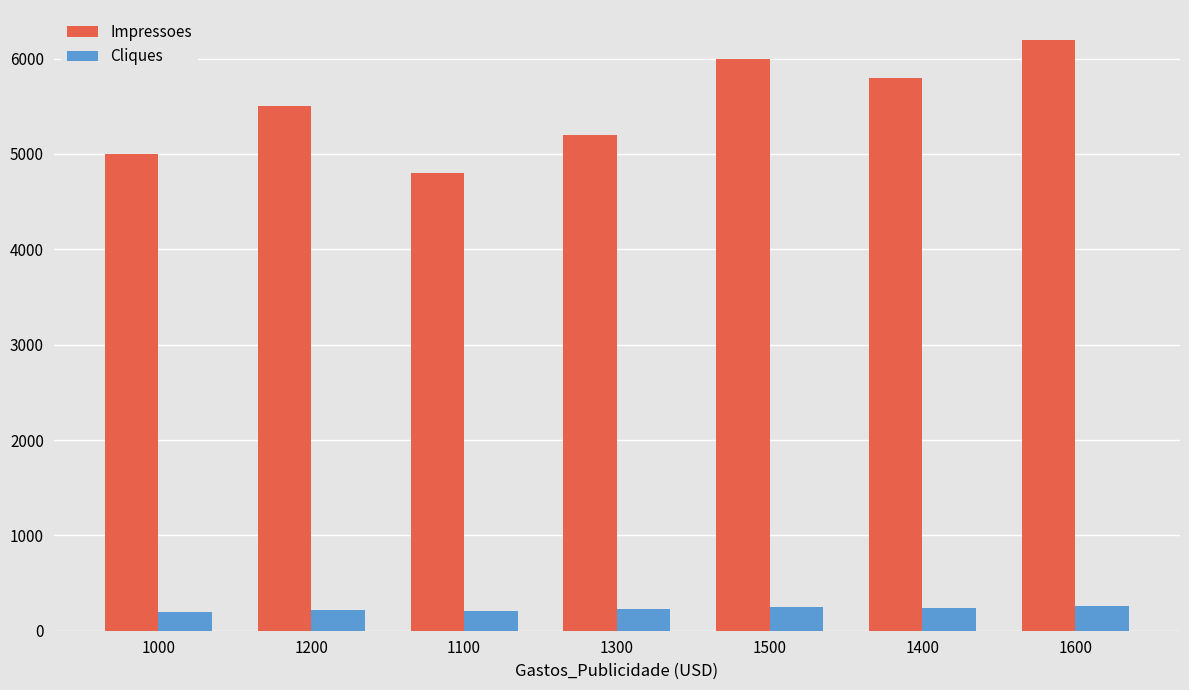

What is the minimum value shown in the chart?

200